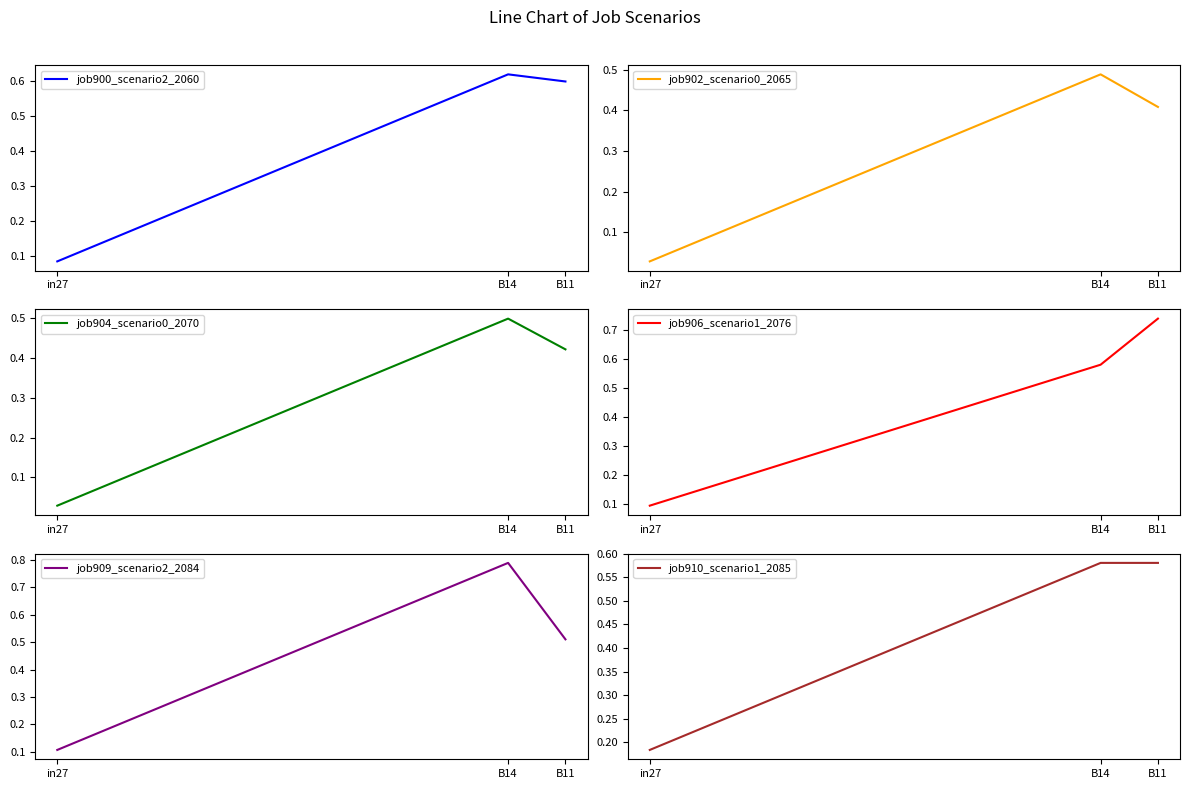

What position from the left is B14?

2